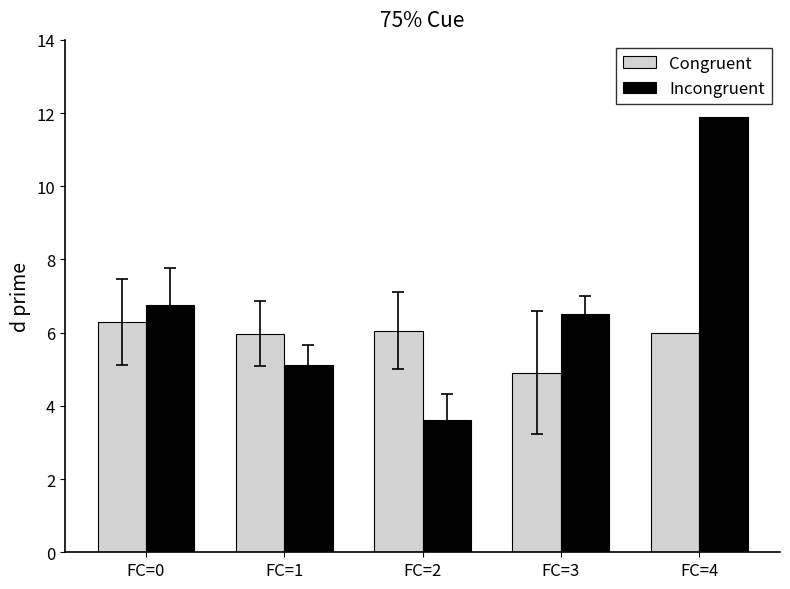

How many data points does each series have?

5